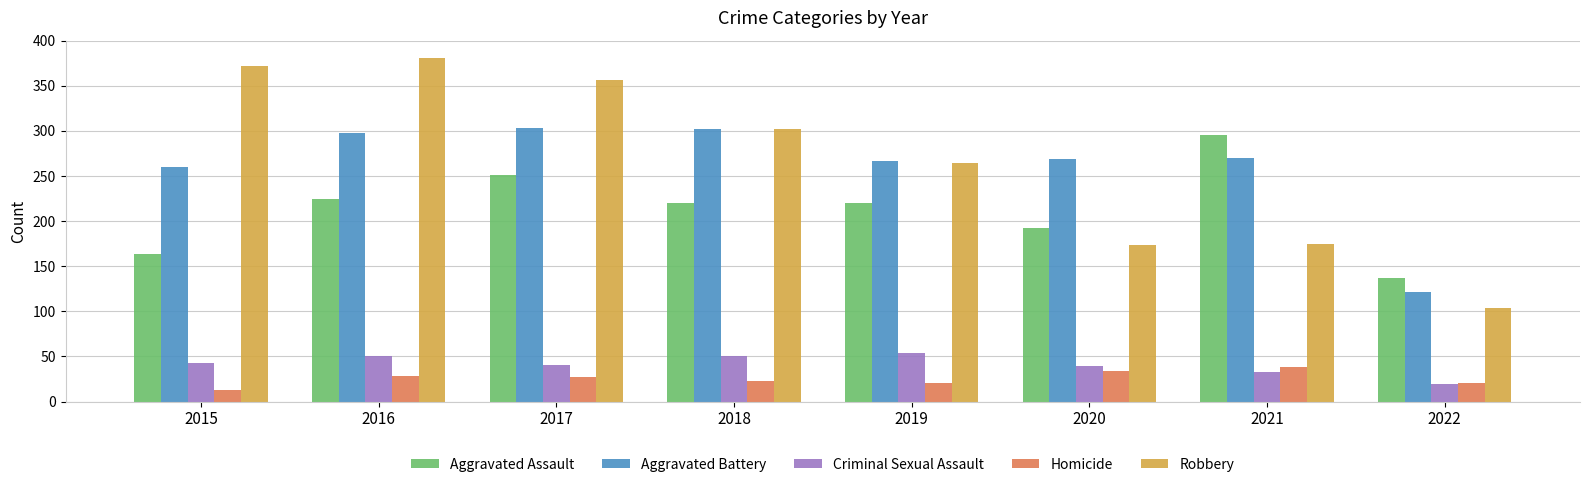

How many bars are there in each group?

5